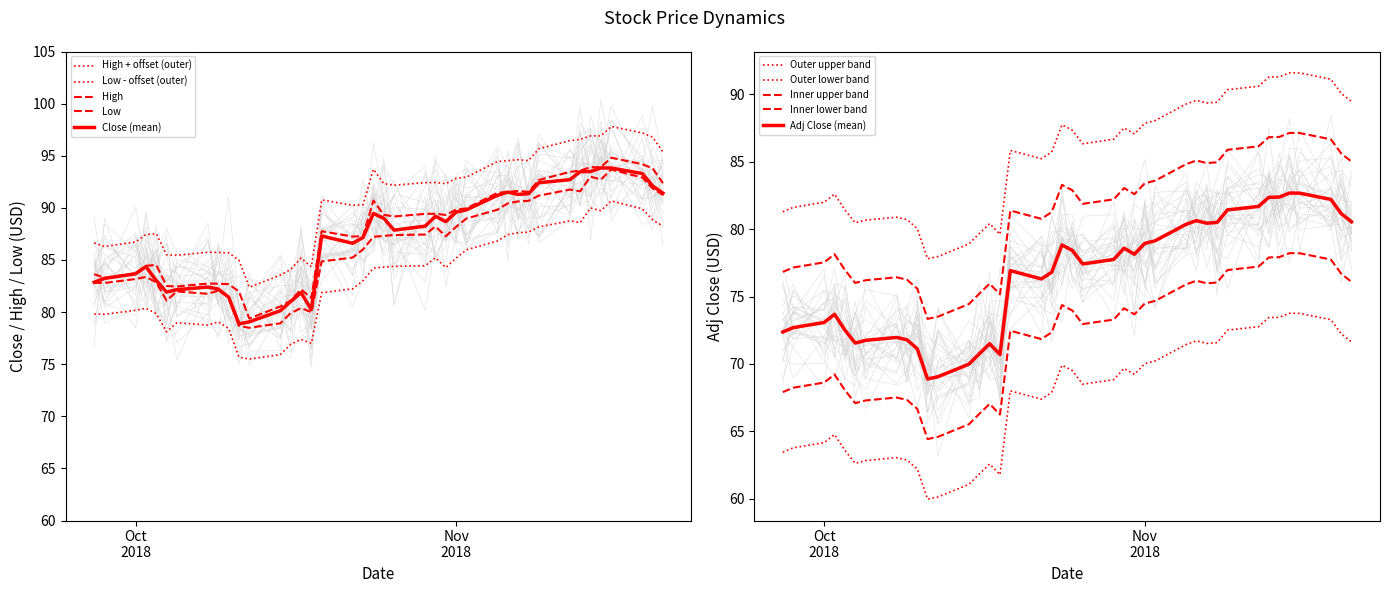

True or false: Low and High cross at least once.

False